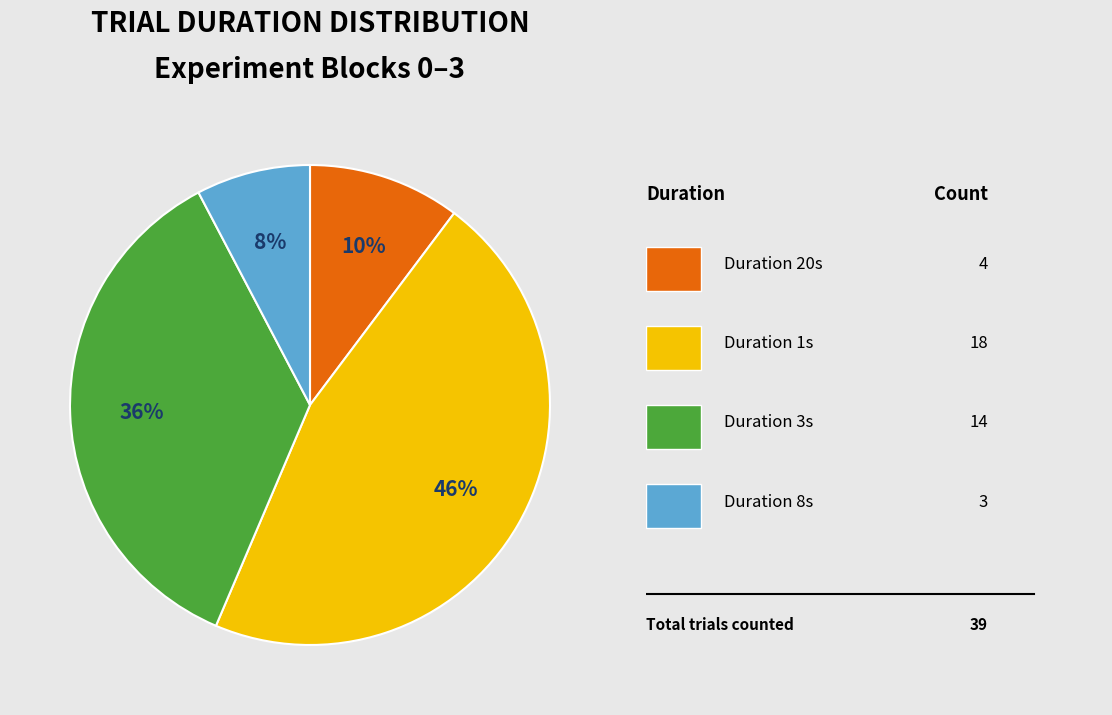

To the nearest percent, what is the average slice percentage?

25%